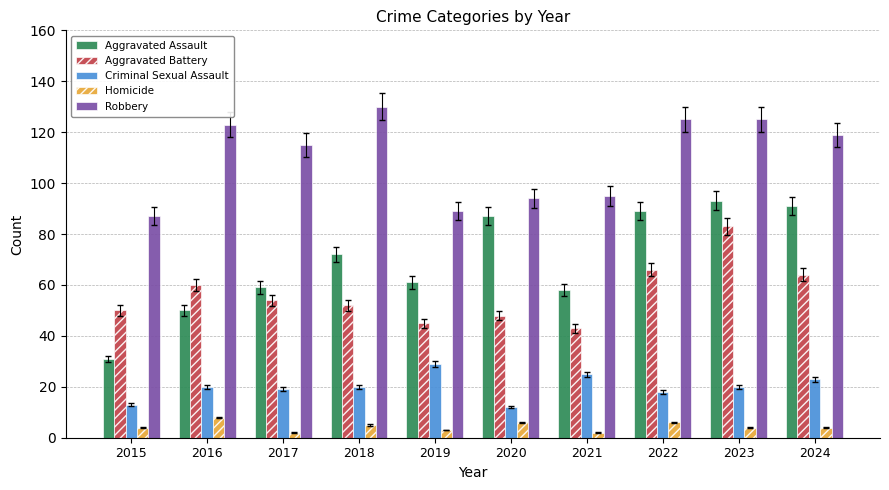

What is the difference between the Homicide values at 2018 and 2021?

3